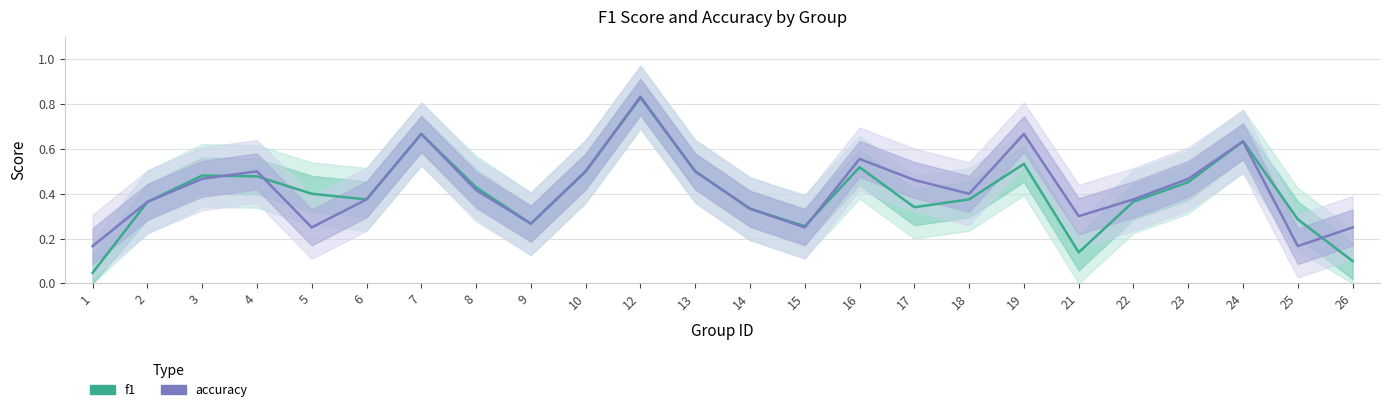

What are all the series names shown in the legend?

f1, accuracy